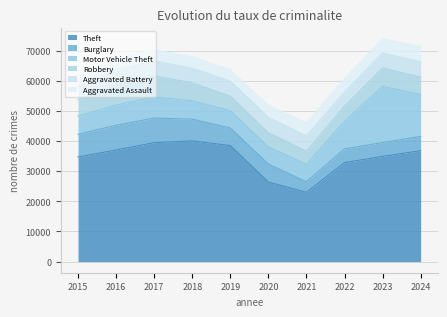

What is the value of the Aggravated Assault point at the 1st from the left?

2796